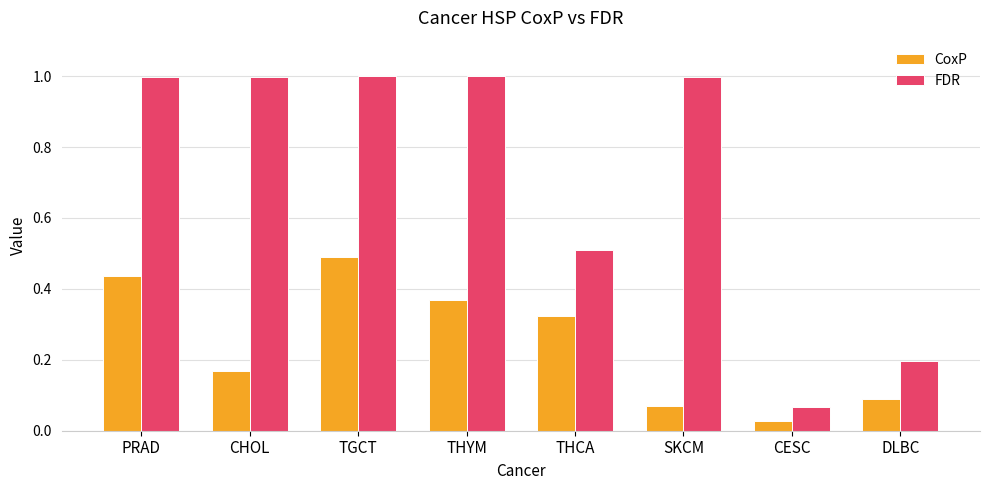

What are all the series names shown in the legend?

CoxP, FDR